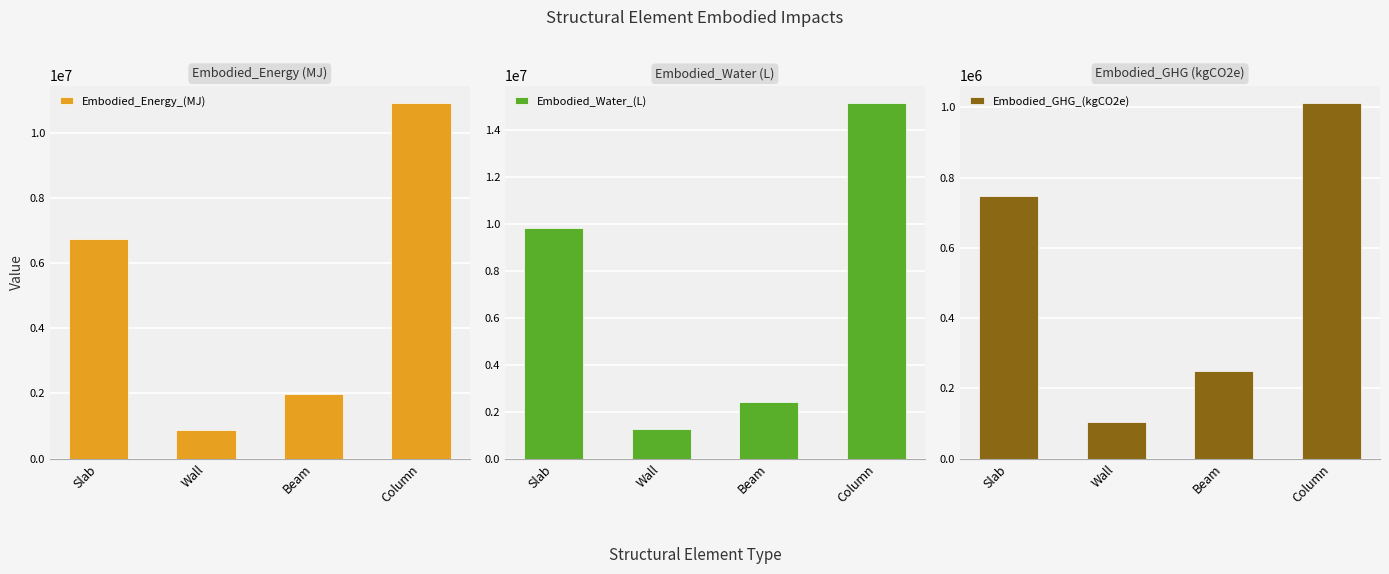

Are the bars grouped side by side (vs. stacked)?

Yes